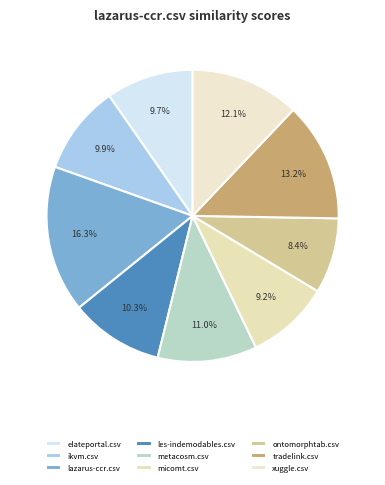

The lazarus-ccr.csv slice represents 6% of the pie. True or false?

False